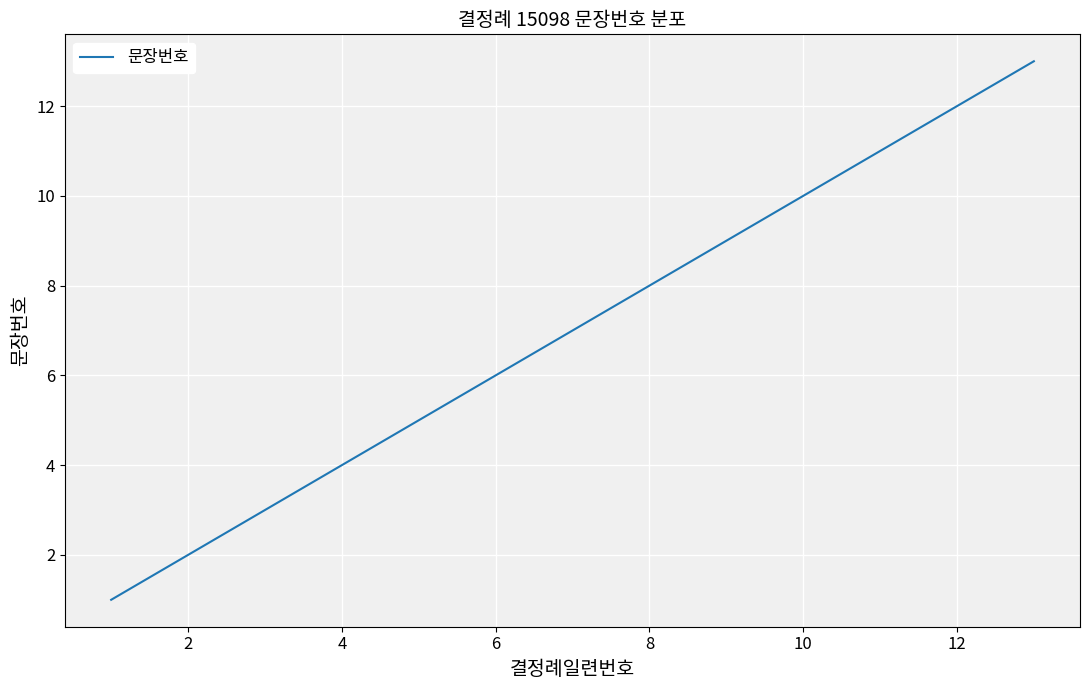

What is the greatest value displayed?

13